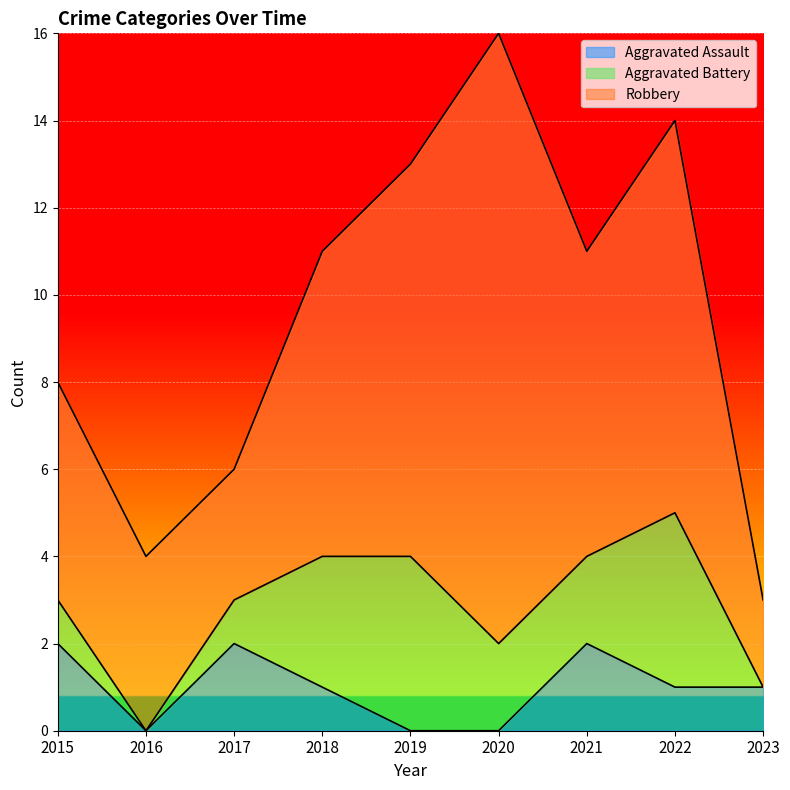

Between 2017 and 2016, which is larger?

2017